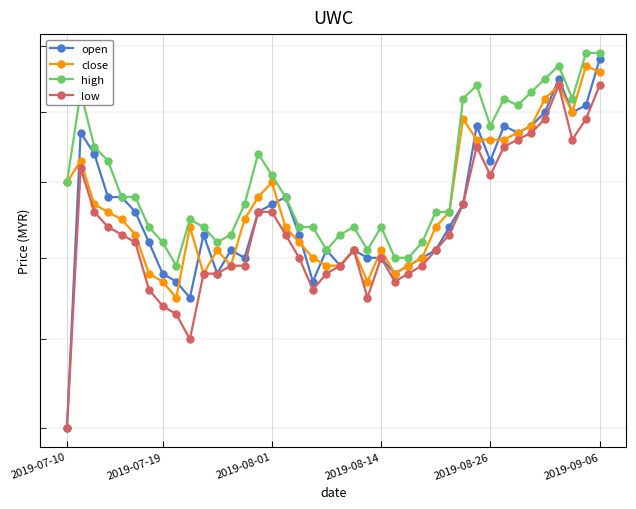

Count the low values in the range 1 to 2.

40